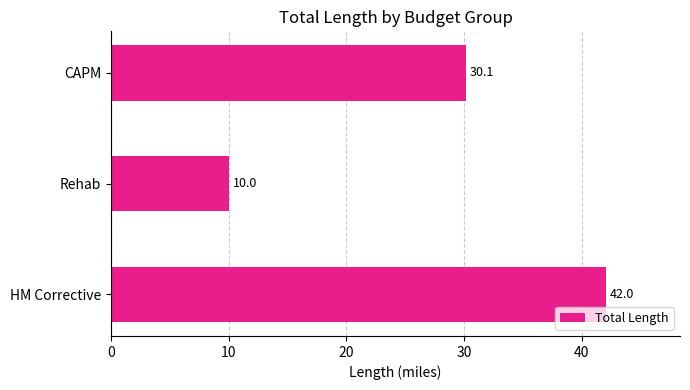

Reading bottom to top, transcribe all the data shown in this chart.

HM Corrective=42.0	Rehab=10.0	CAPM=30.1